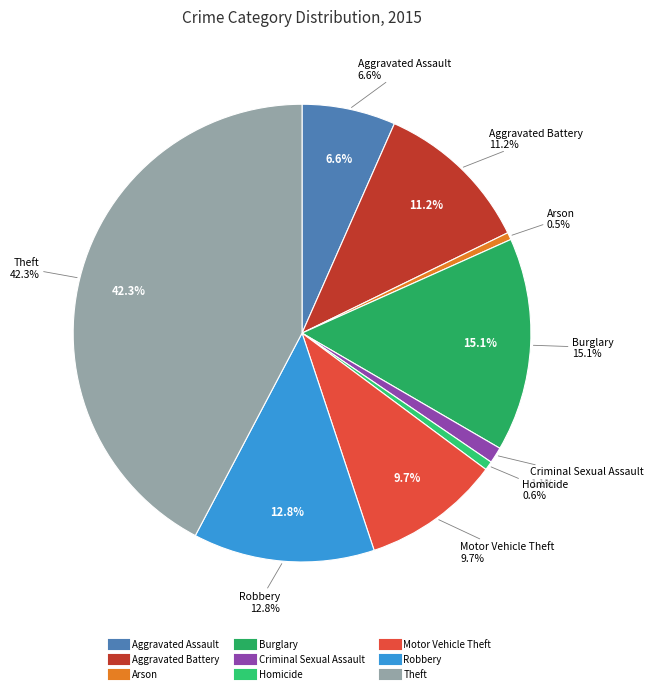

What percentage is the Homicide slice, to the nearest percent?

1%